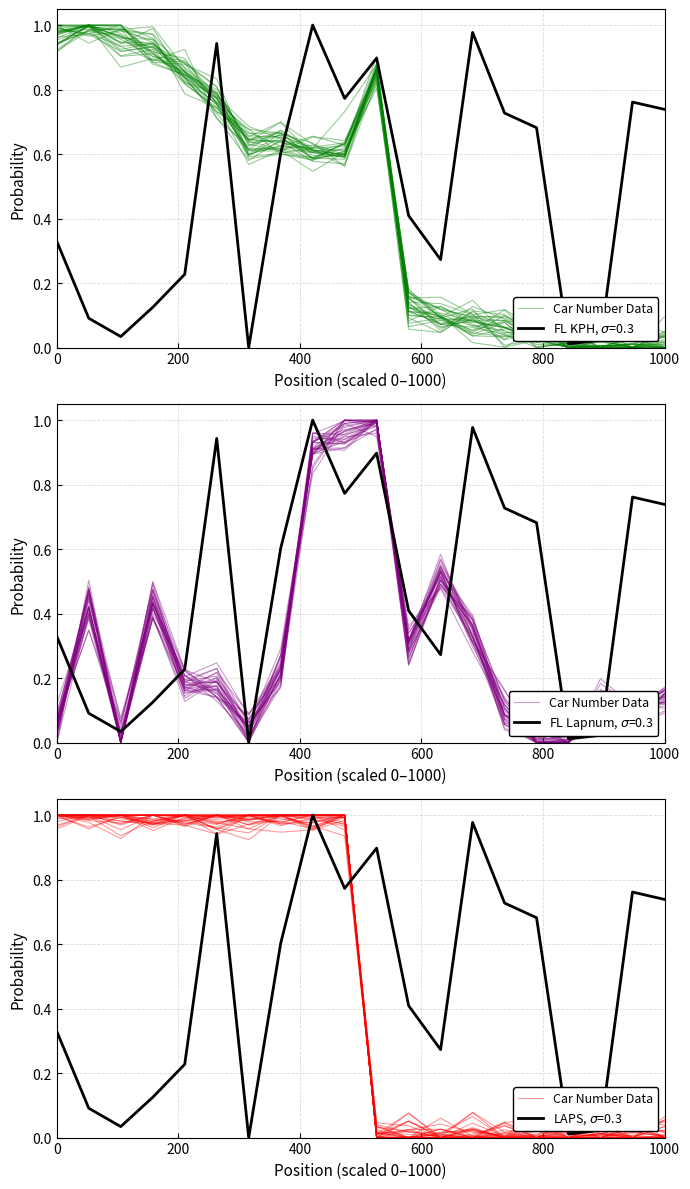

What is the difference between the maximum and minimum values?

1.0